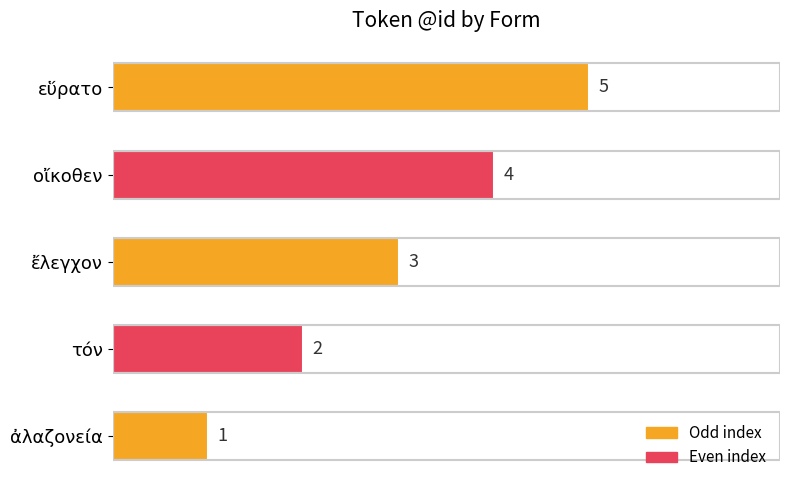

What is the difference between the second highest and minimum values?

3